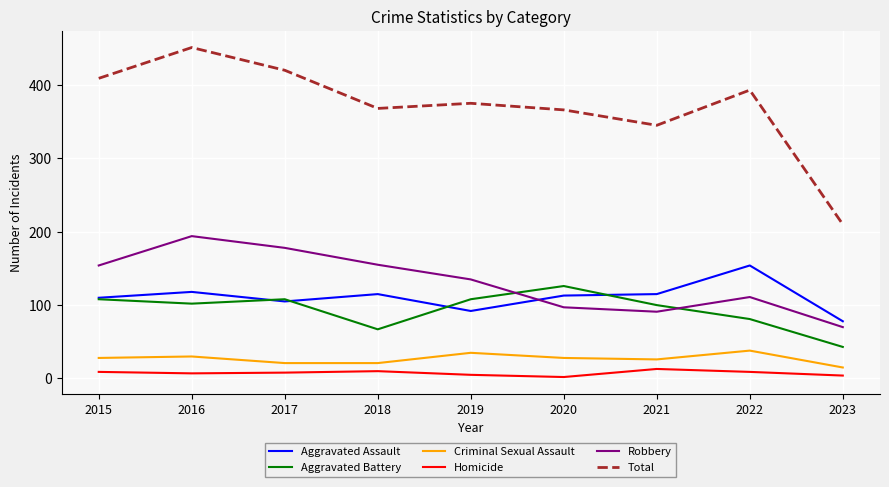

Which series has the largest total across all categories?

Total